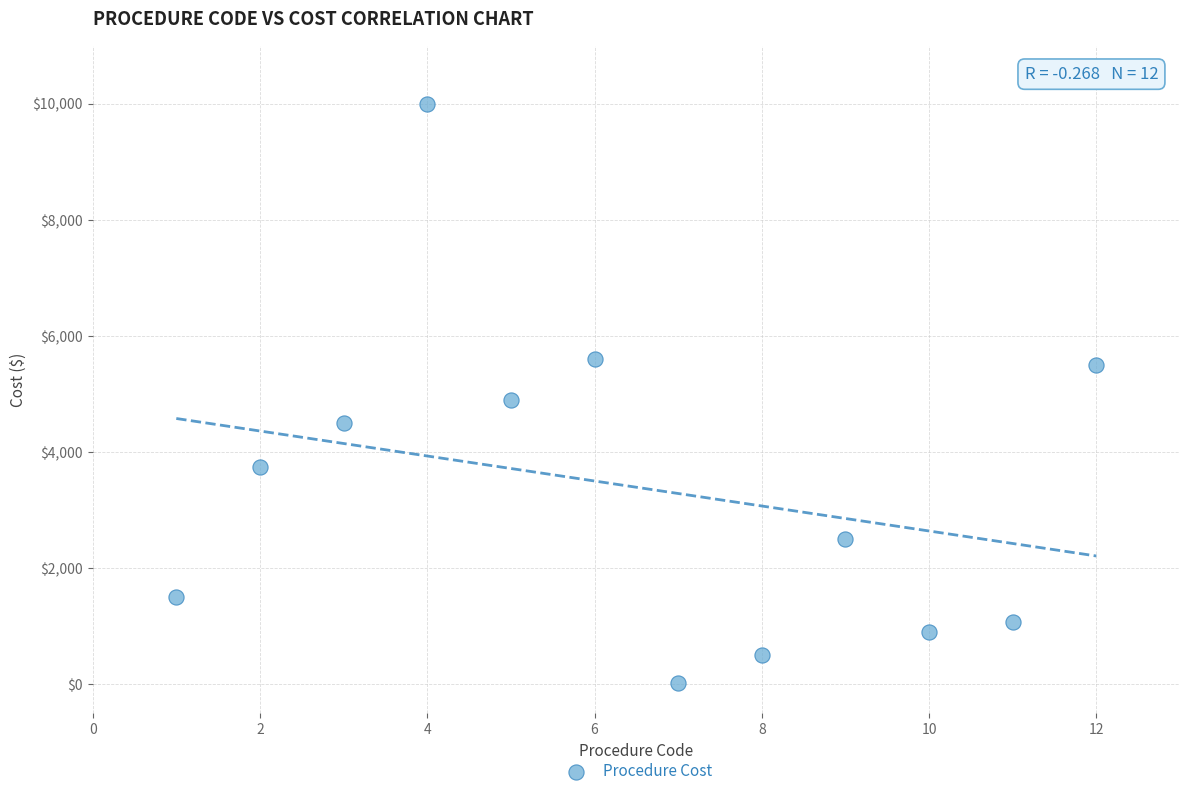

What is the average X value?

6